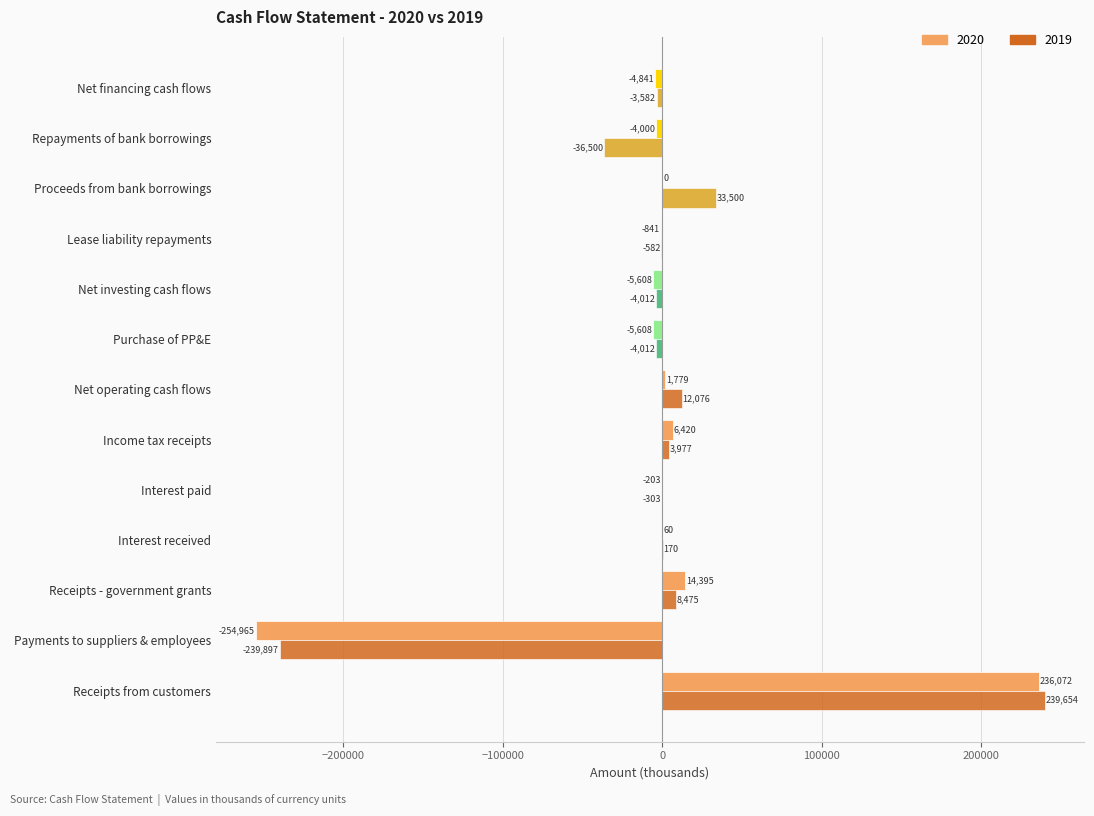

The 2020 series shows -203 at Interest paid. True or false?

True